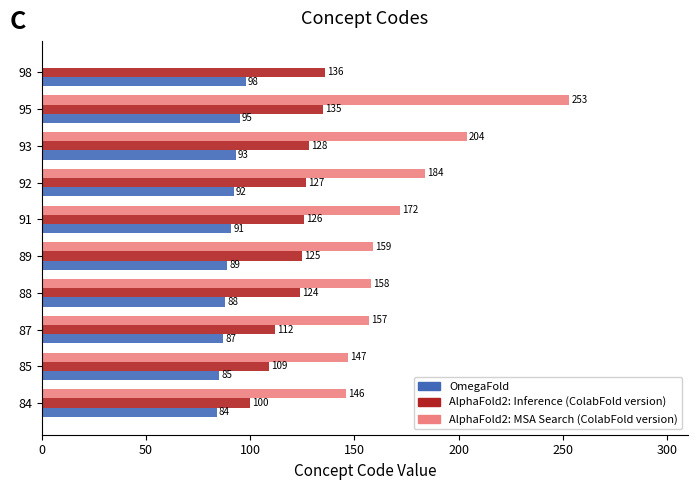

Read the OmegaFold value at 88, to the nearest 10.

90